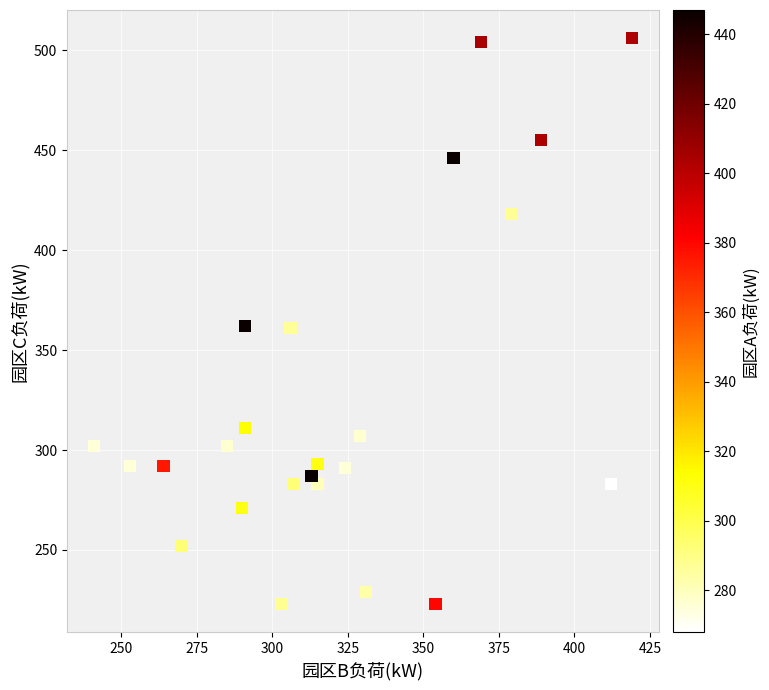

What is the range of Y values (max minus min)?

283